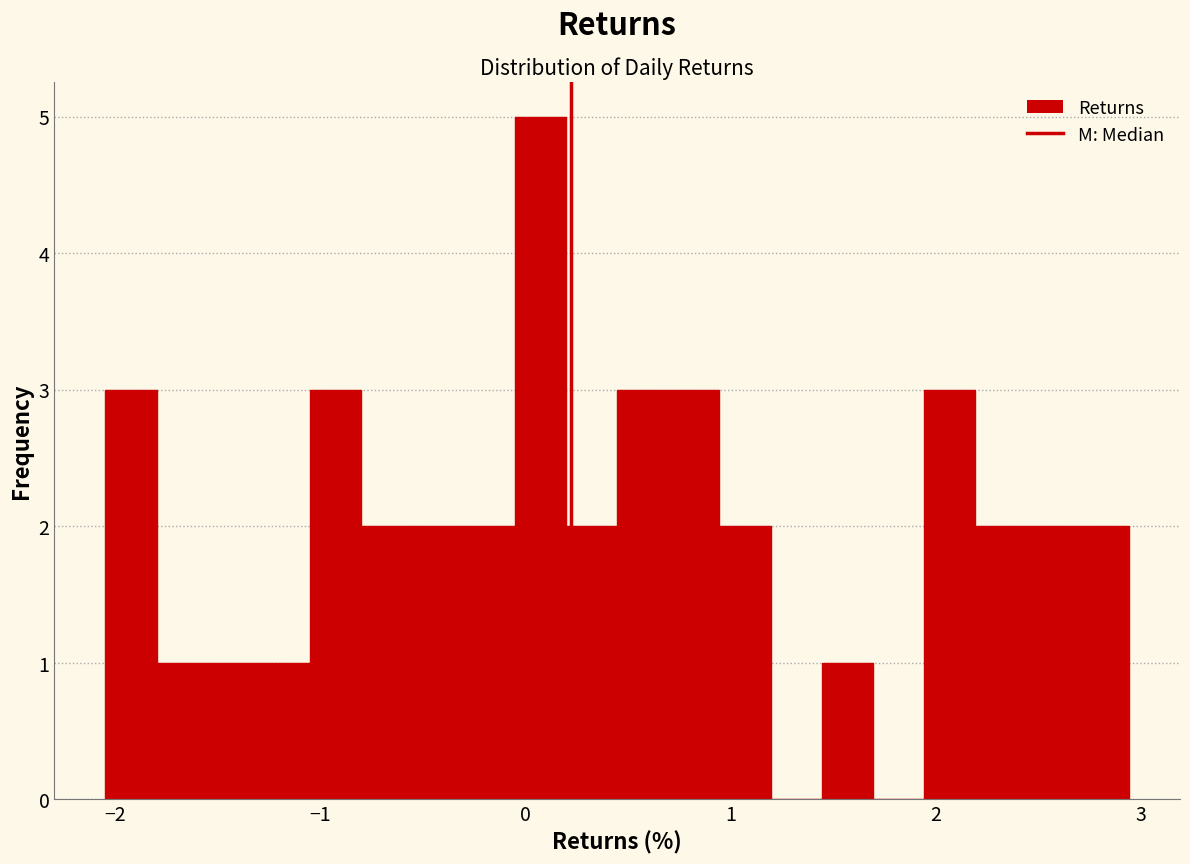

Around what value on the x-axis is the tallest bar? Give the approximate position of its centre, as read against the axis.

0.1